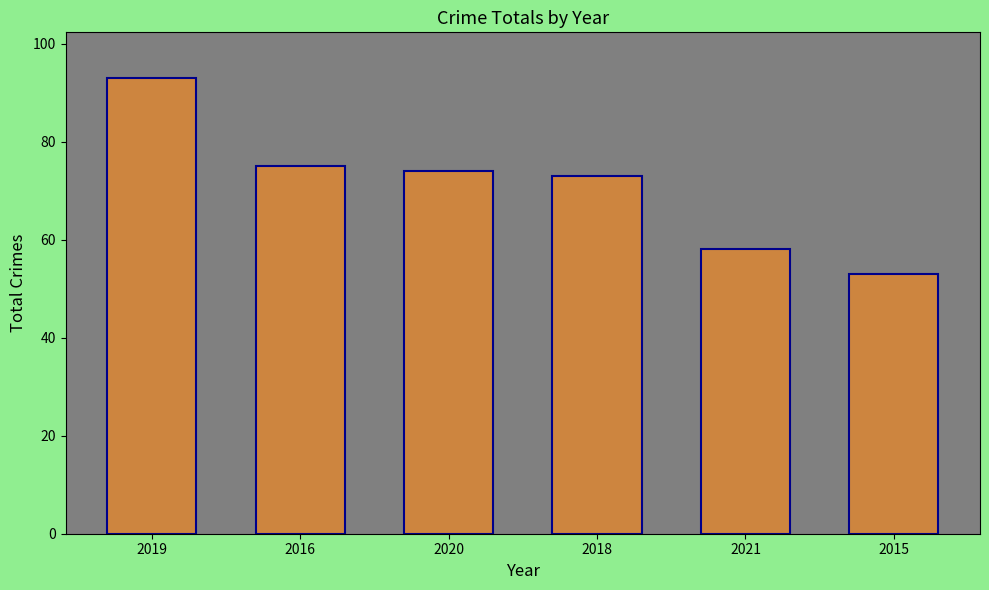

What is the sum of the values at 2020 and 2016?

149